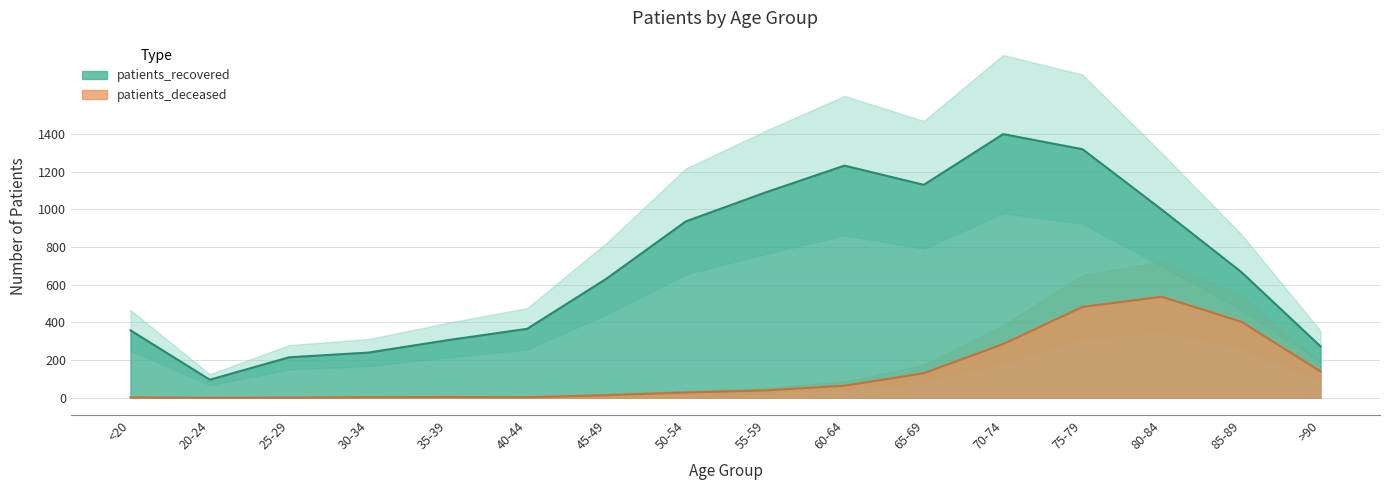

Which label corresponds to the largest value in the chart?

70-74